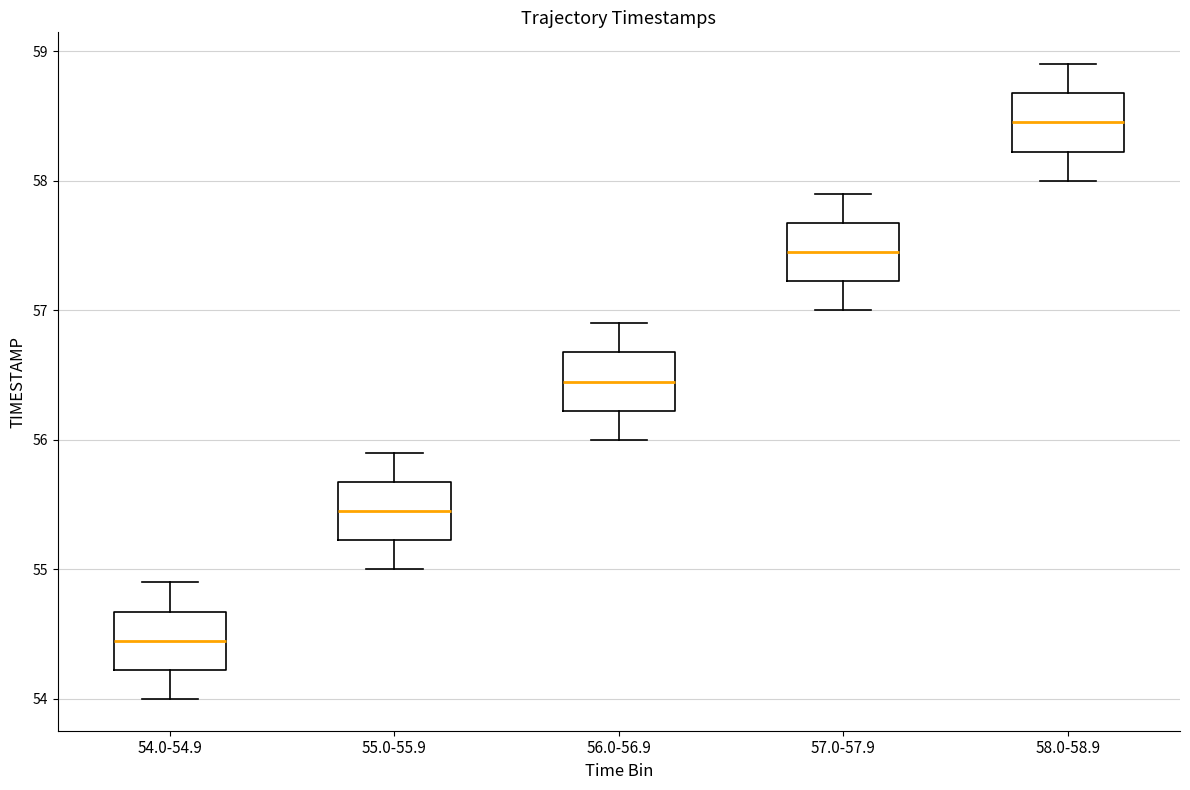

Which box has the highest median line?

58.0-58.9